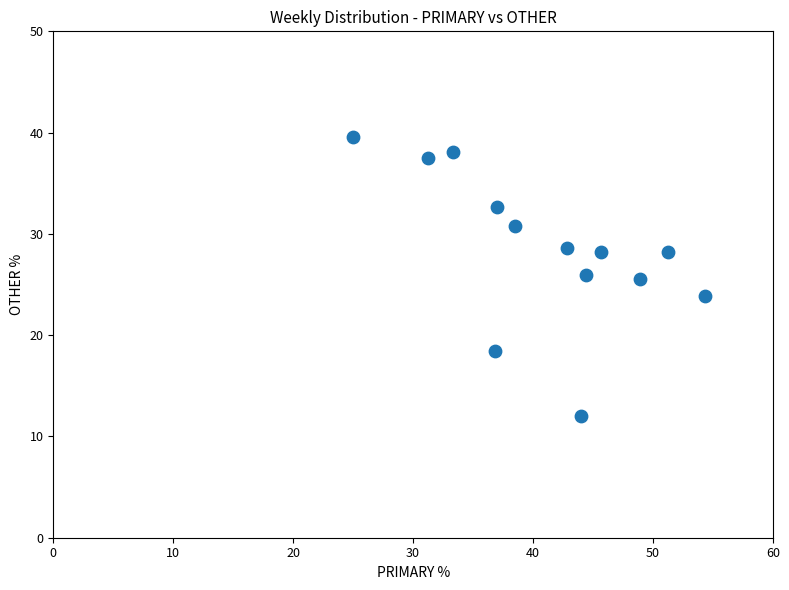

What is the range of Y values (max minus min)?

27.6